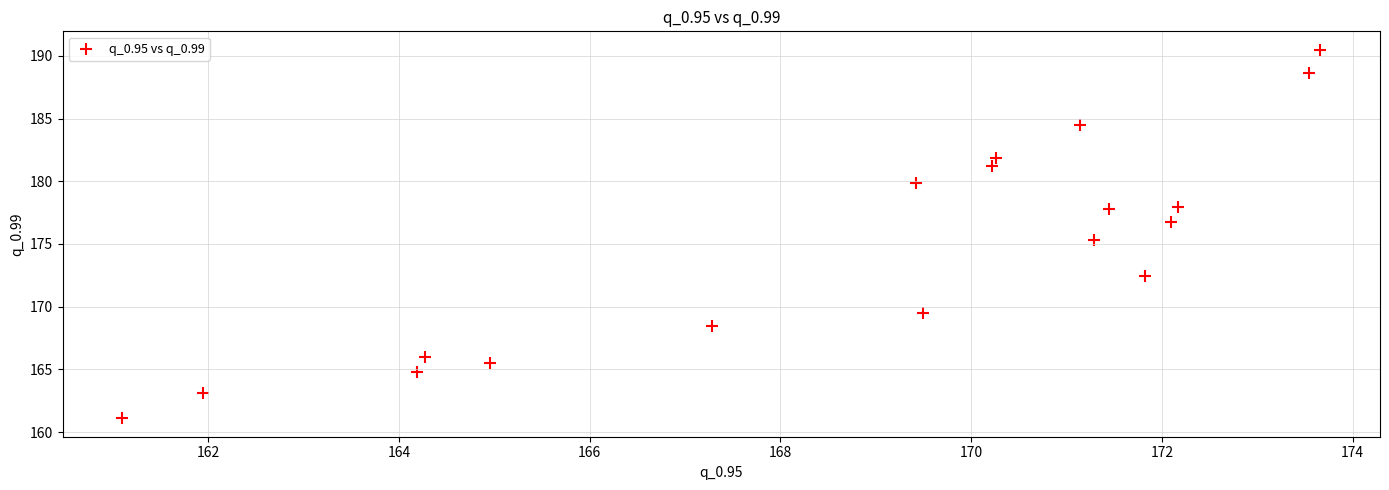

What is the range of Y values (max minus min)?

29.4